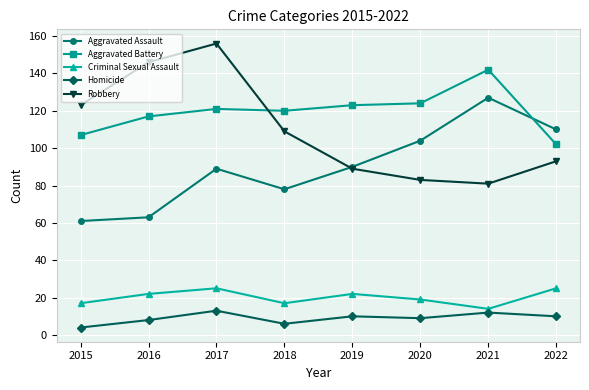

Is it true that Aggravated Assault equals 63 at 2016?

True